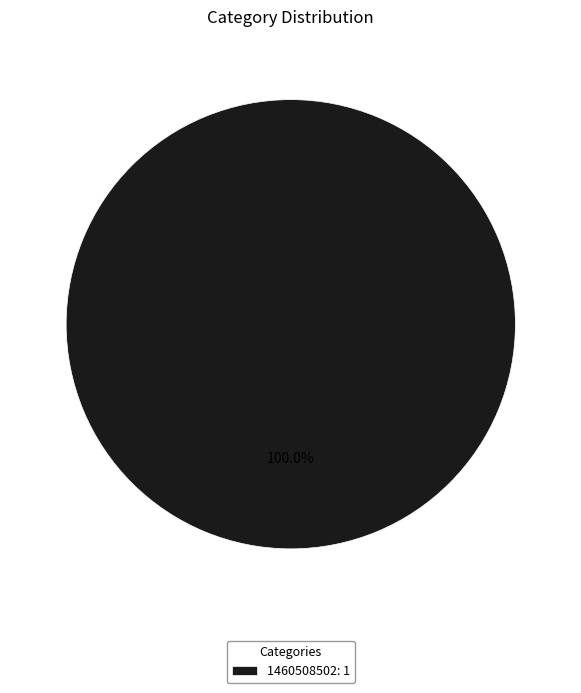

Does any single category account for the majority?

Yes